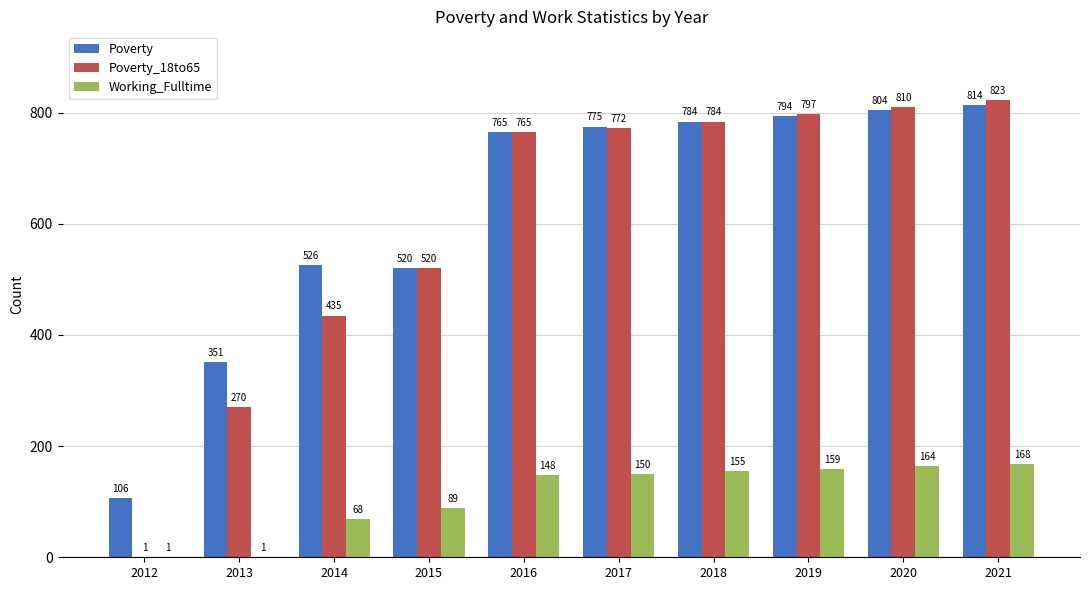

What is the sum of all Poverty values?

6239